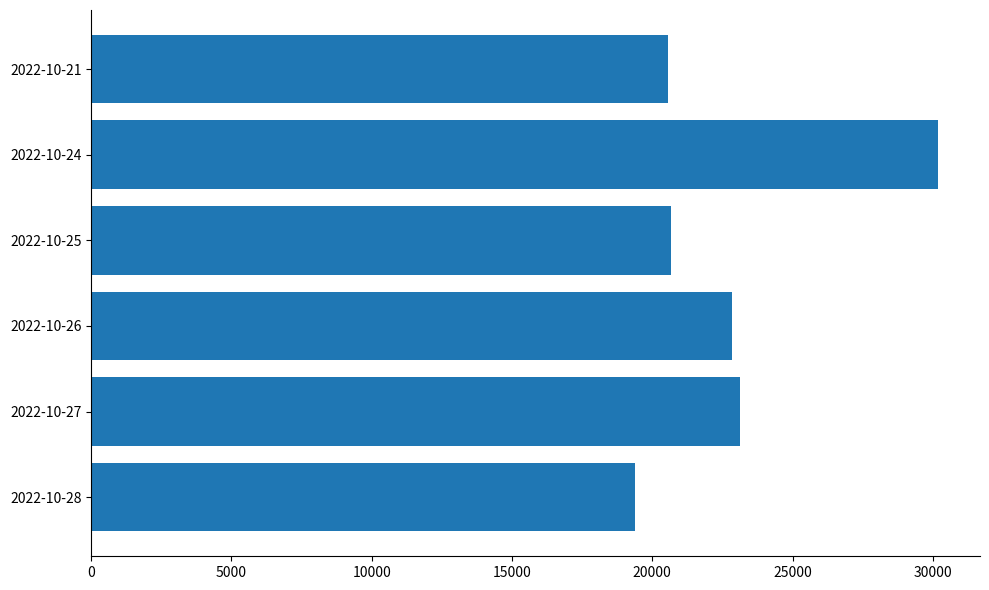

What is the change in value from 2022-10-28 to 2022-10-21?

+1152